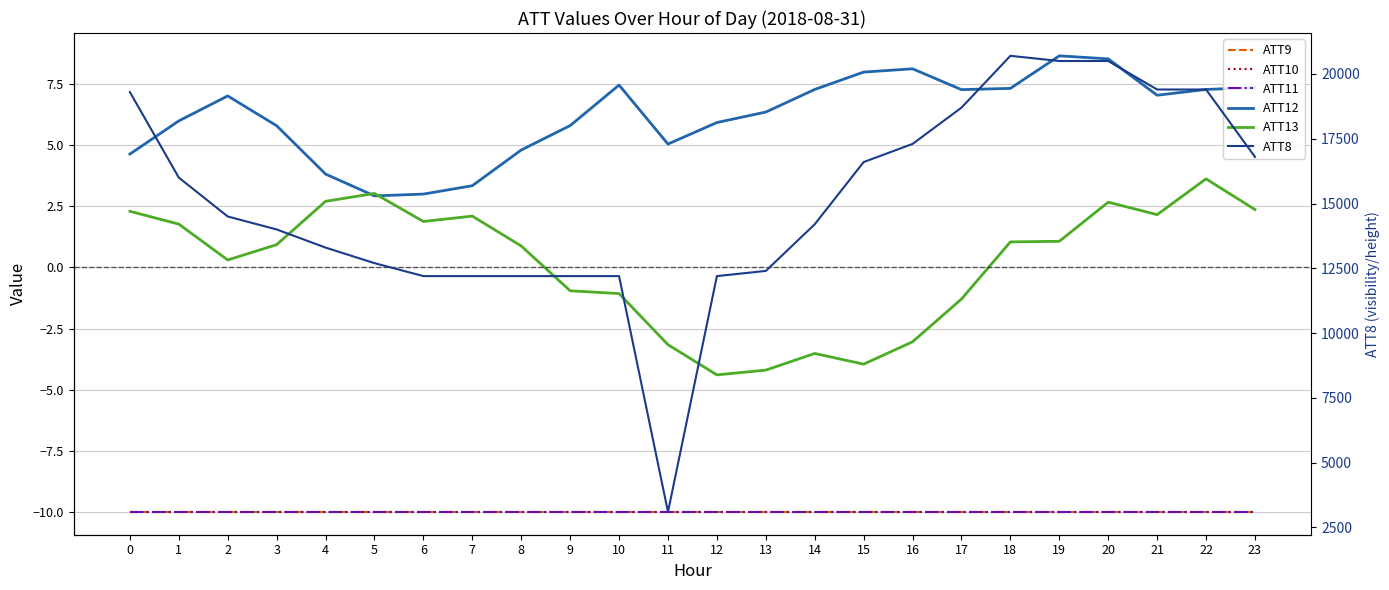

Is it true that ATT8 equals 14200.0 at 14?

True